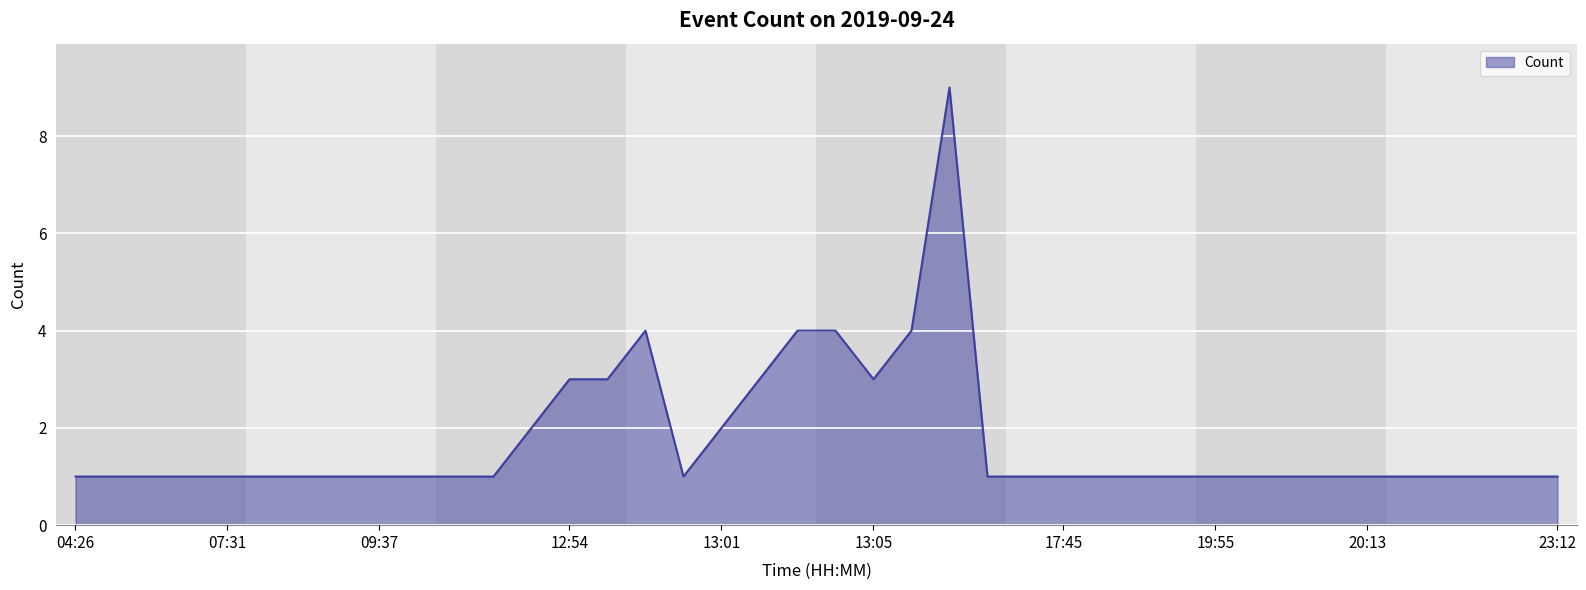

What is the greatest value displayed?

9